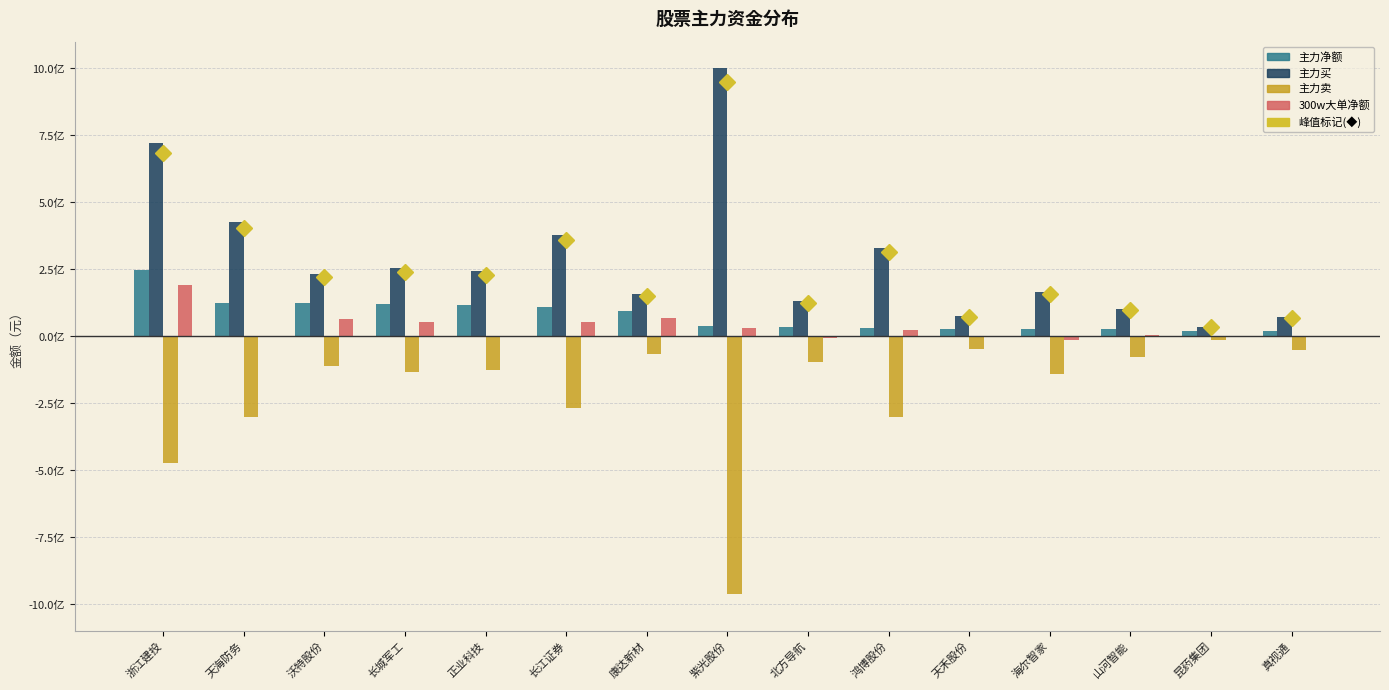

Are the bars horizontal?

No